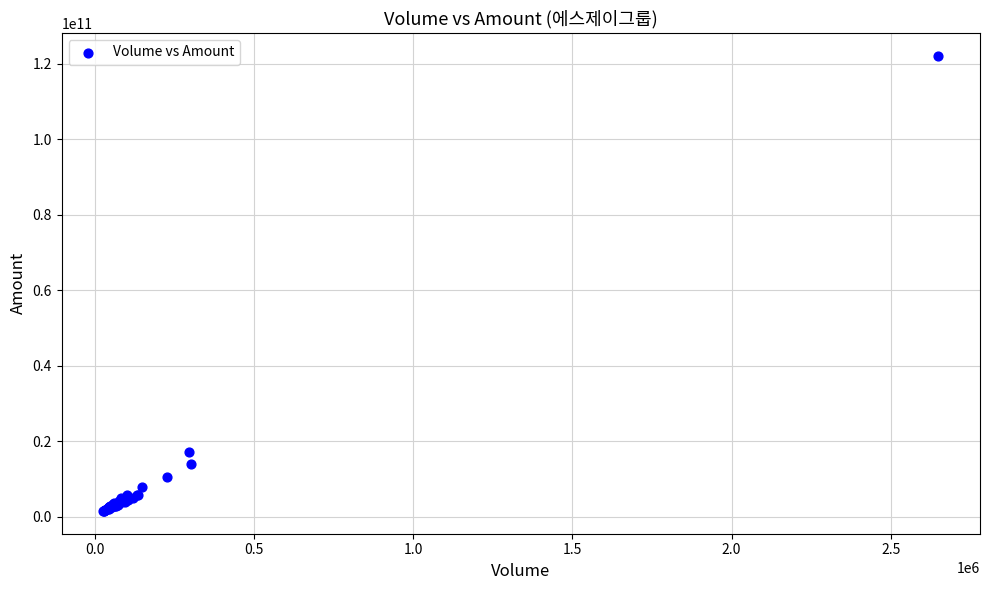

What Y value in the scatter plot is closest to 61828552625?

17041446200